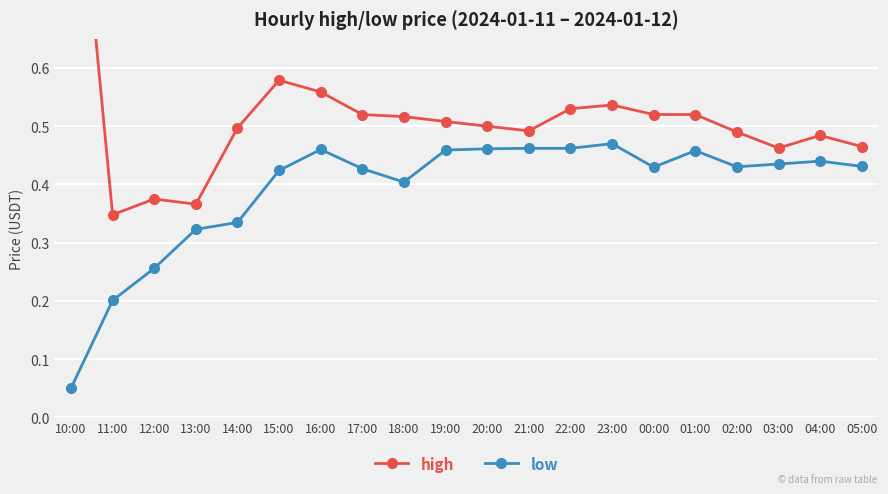

In high, how many points are higher than both neighbors (excluding endpoints)?

4